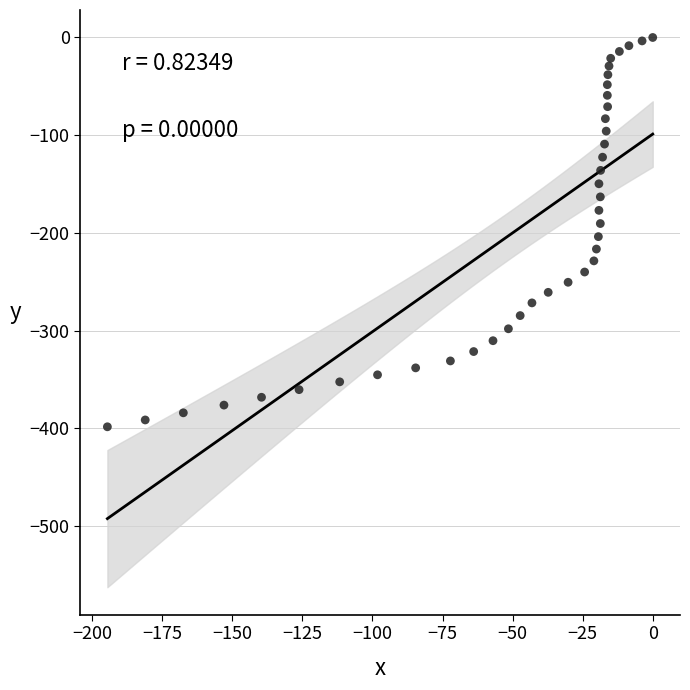

What is the range of X values (max minus min)?

194.6